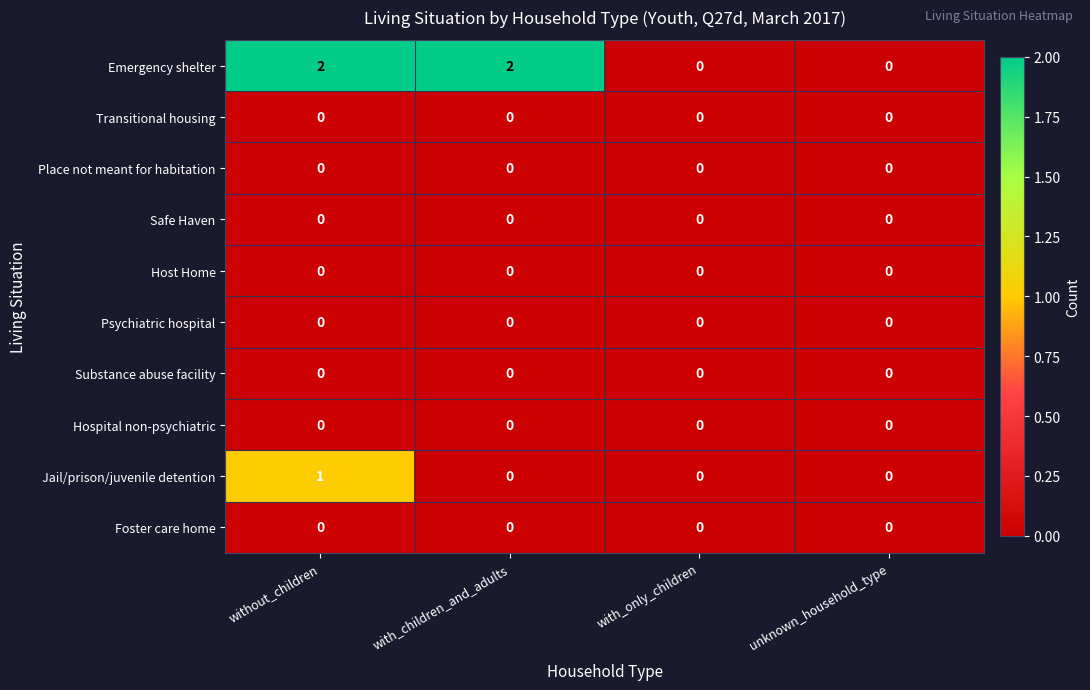

Between with_children_and_adults and with_only_children, which series saw the biggest shift?

Emergency shelter